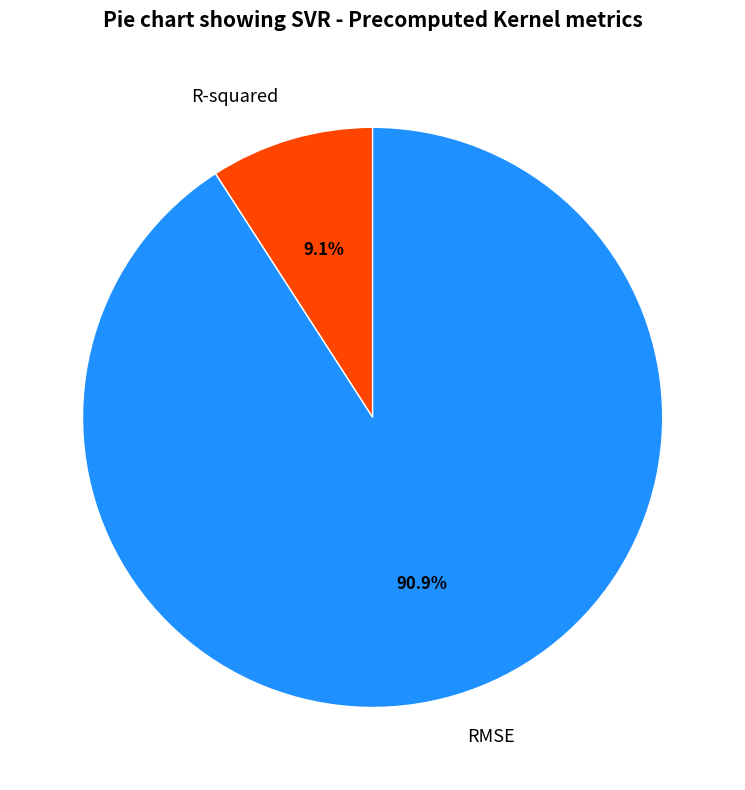

How many segments does this pie chart have?

2